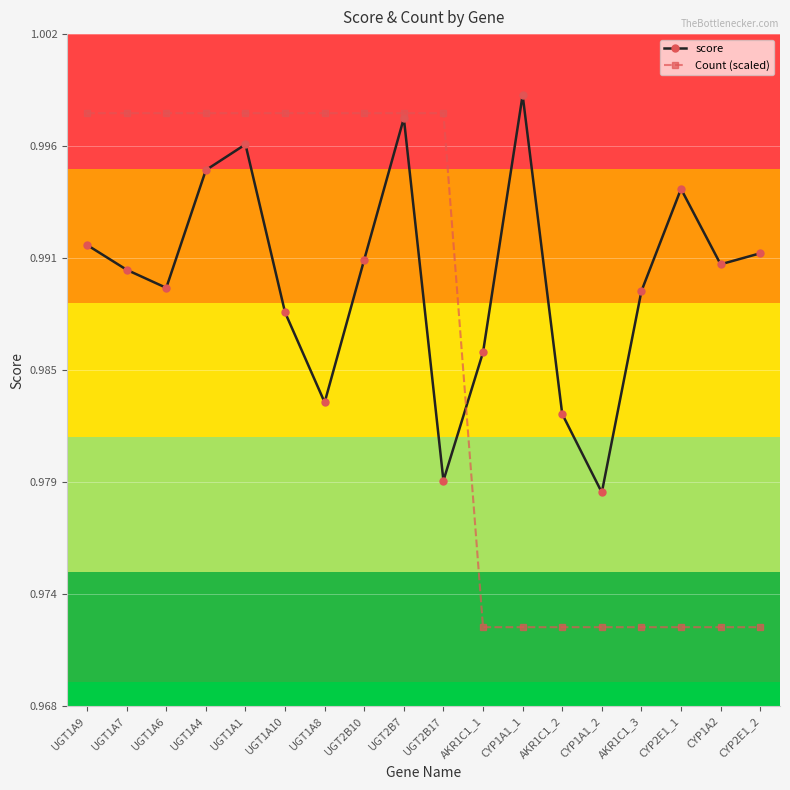

At which category does the chart reach its peak across all series?

CYP1A1_1